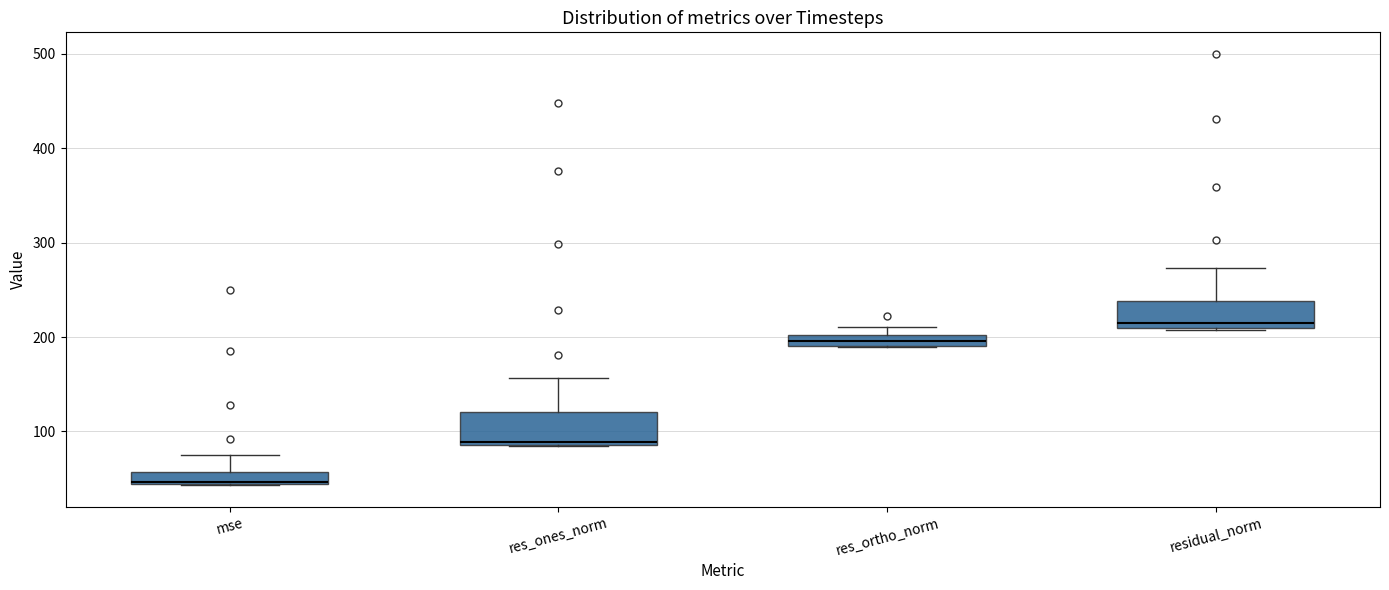

Which box's median line is the highest?

residual_norm